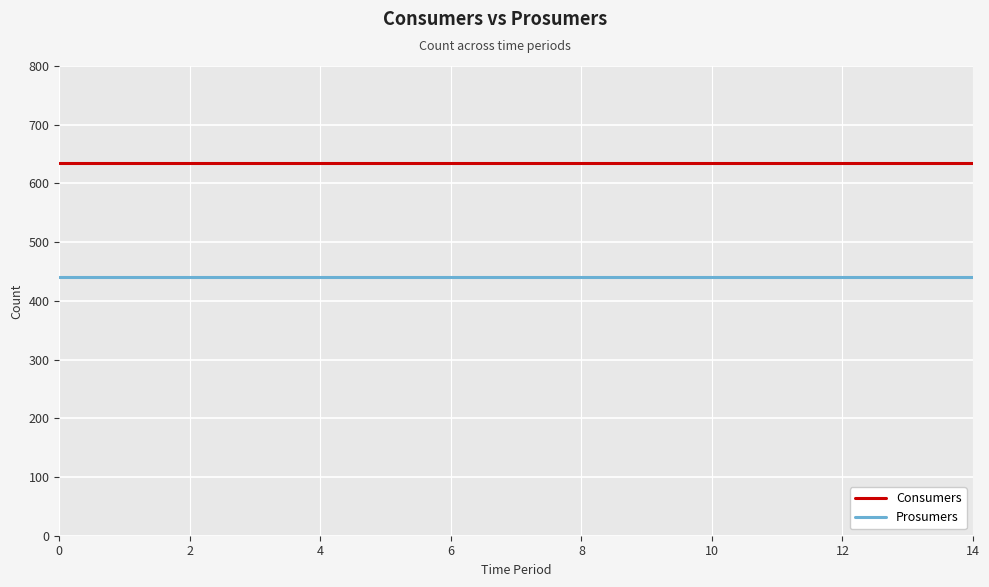

Which series has the largest total across all categories?

Consumers